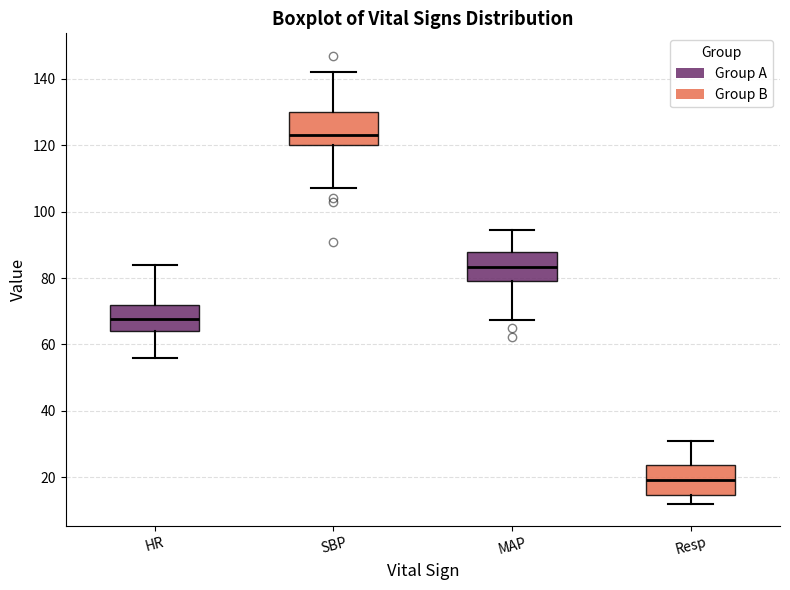

Which box has the highest median line?

SBP